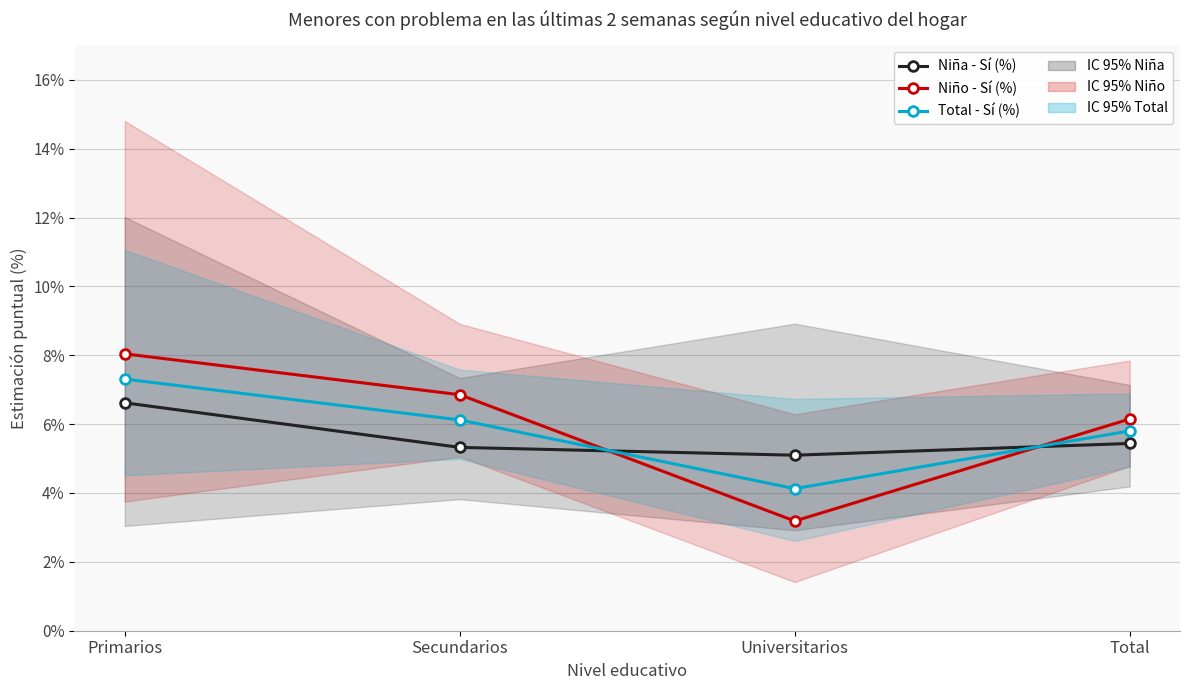

Which series ends up on top after the final intersection of Niña - Sí (%) and Total - Sí (%)?

Total - Sí (%)